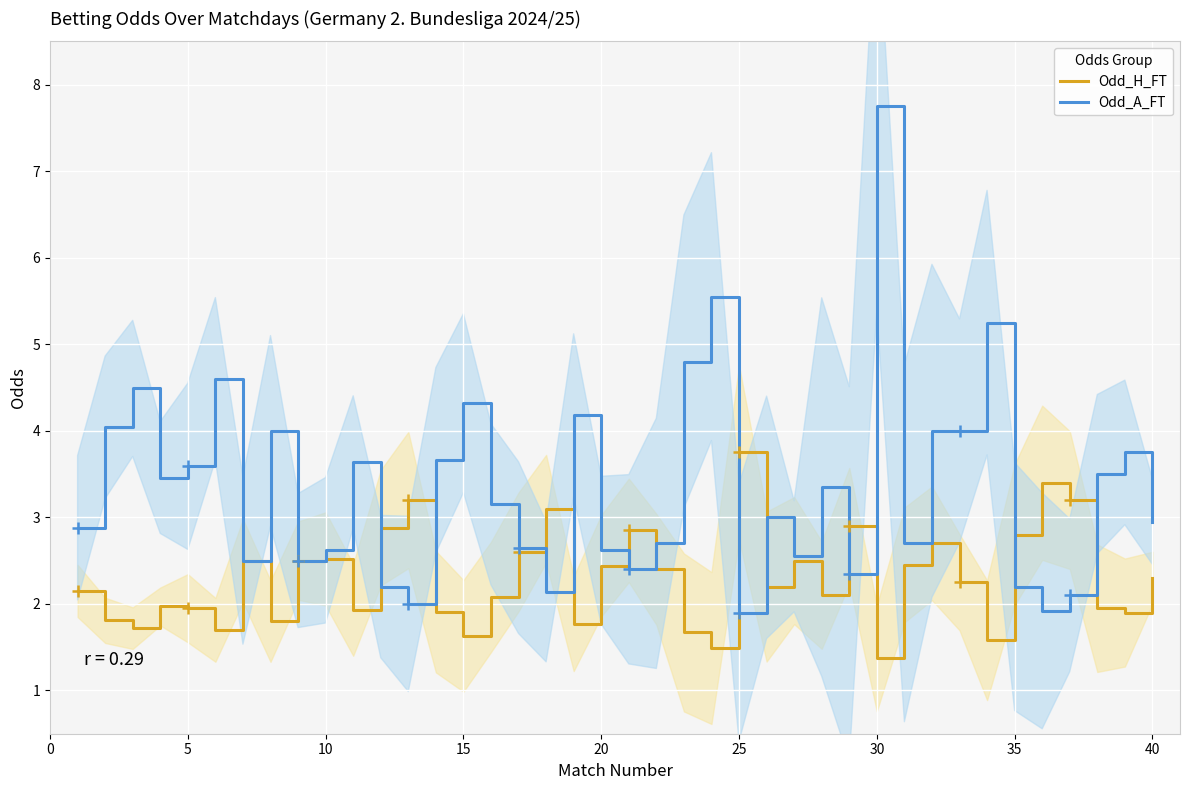

What is the difference between the maximum and minimum values in the Odd_A_FT series?

5.8